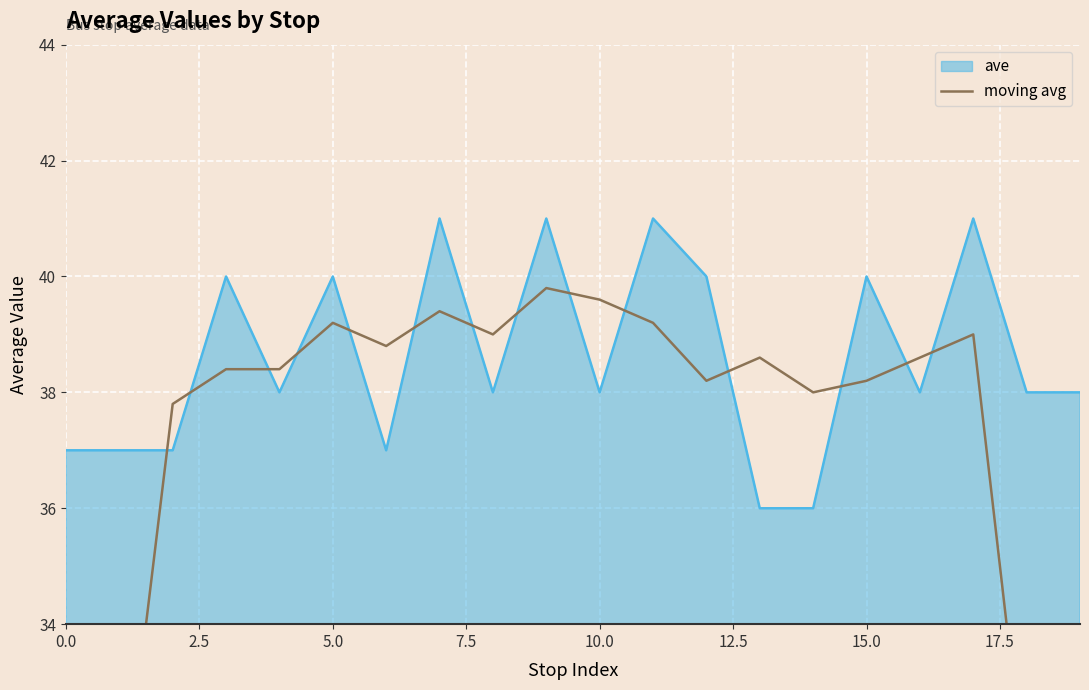

The value of ave at 5.0 is 40. True or false?

True